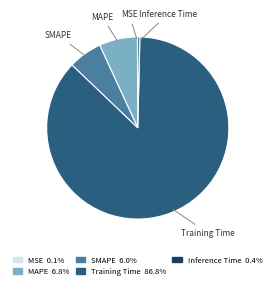

Does Training Time represent more than half of the total?

Yes